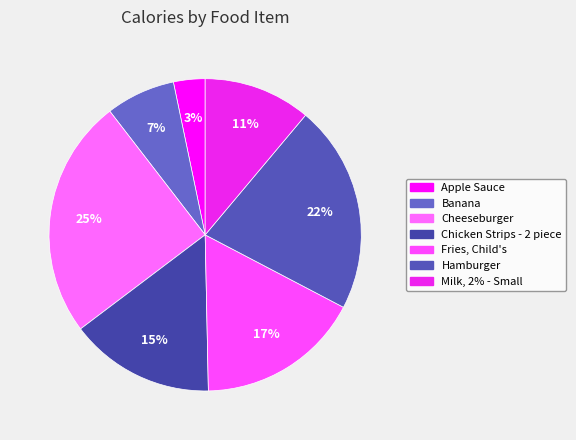

Which category has the biggest portion of the pie?

Cheeseburger